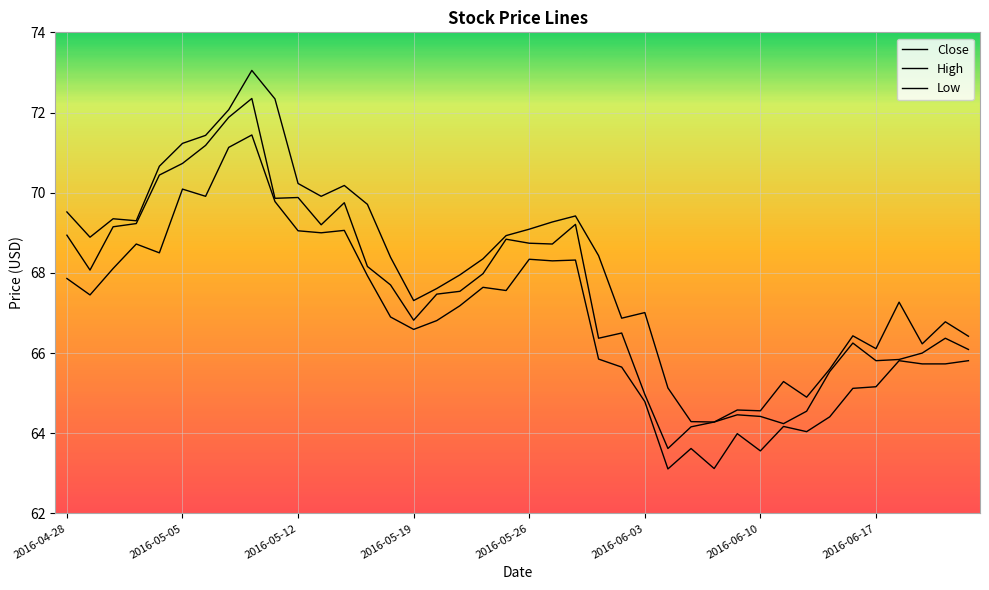

Is this an area chart (filled region under the line)?

No